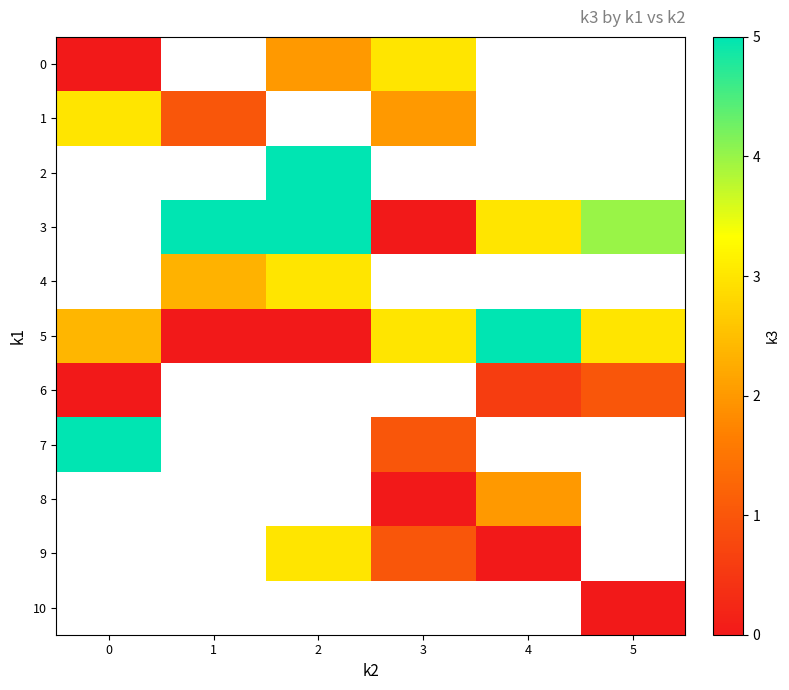

What is the difference between the highest and lowest values at 2?

5.0